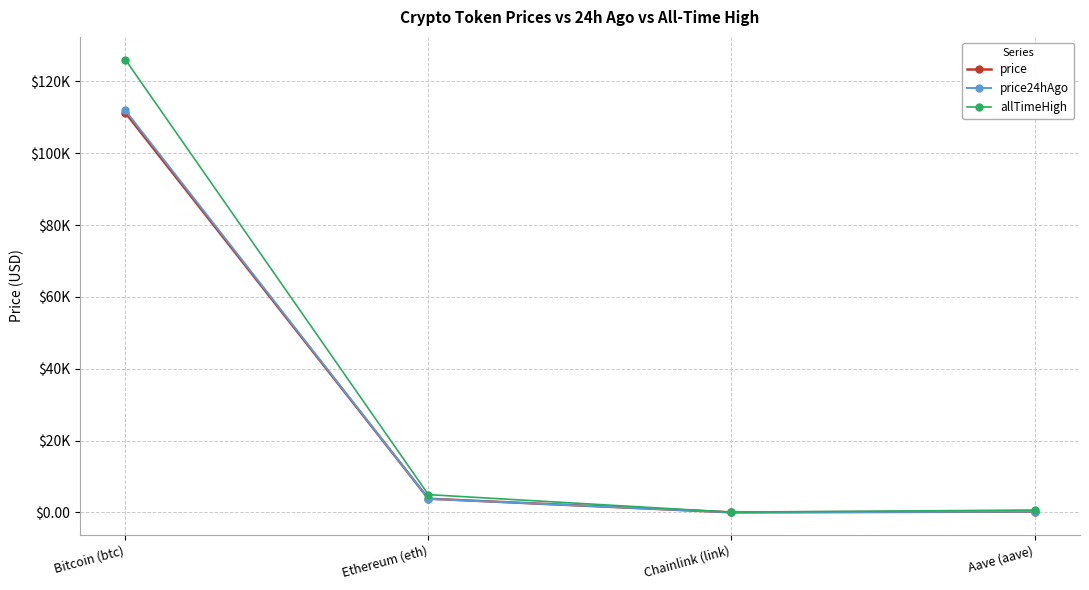

At which category does allTimeHigh reach its first local valley?

Chainlink (link)